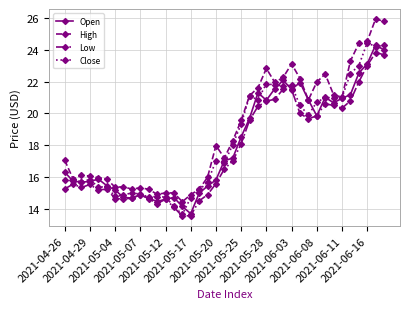

Which series has the widest spread of values?

High